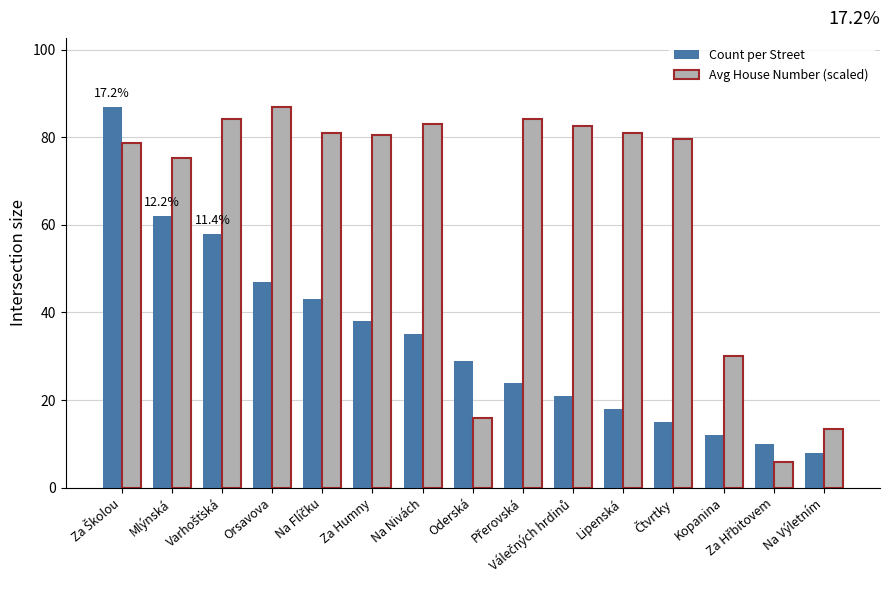

What is the minimum value shown in the chart?

5.8